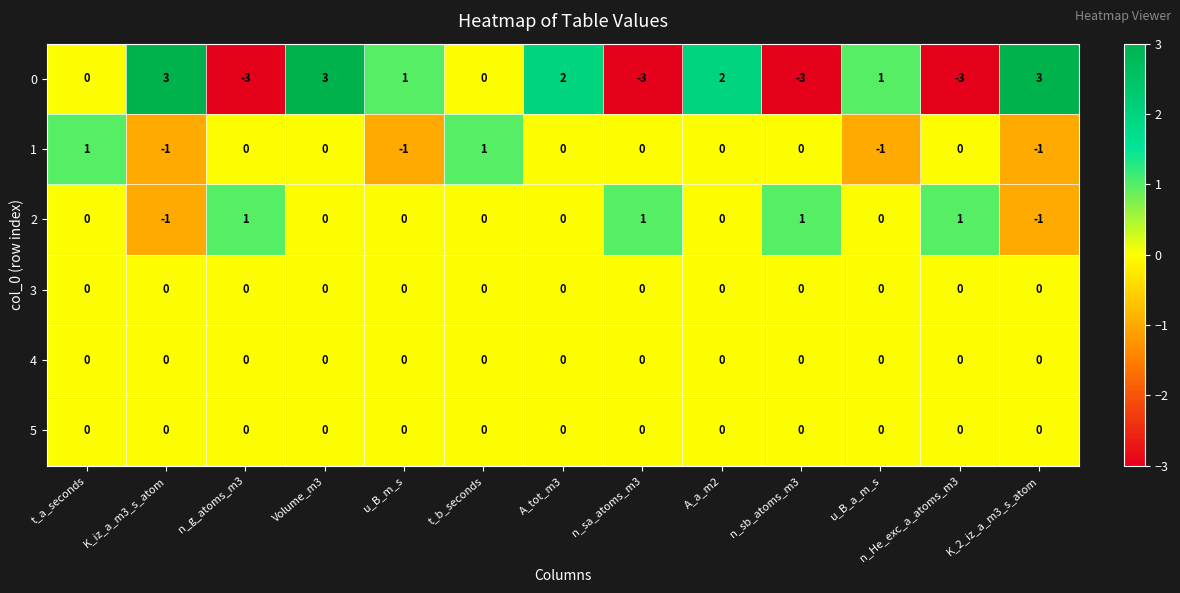

The 1 series shows -1 at u_B_a_m_s. True or false?

True